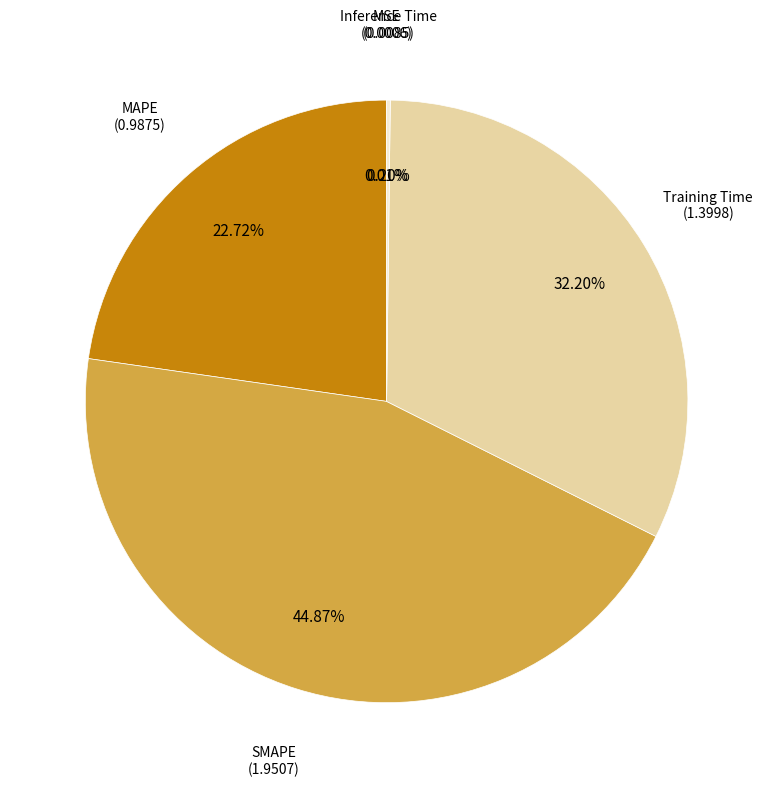

Does any single category account for the majority?

No